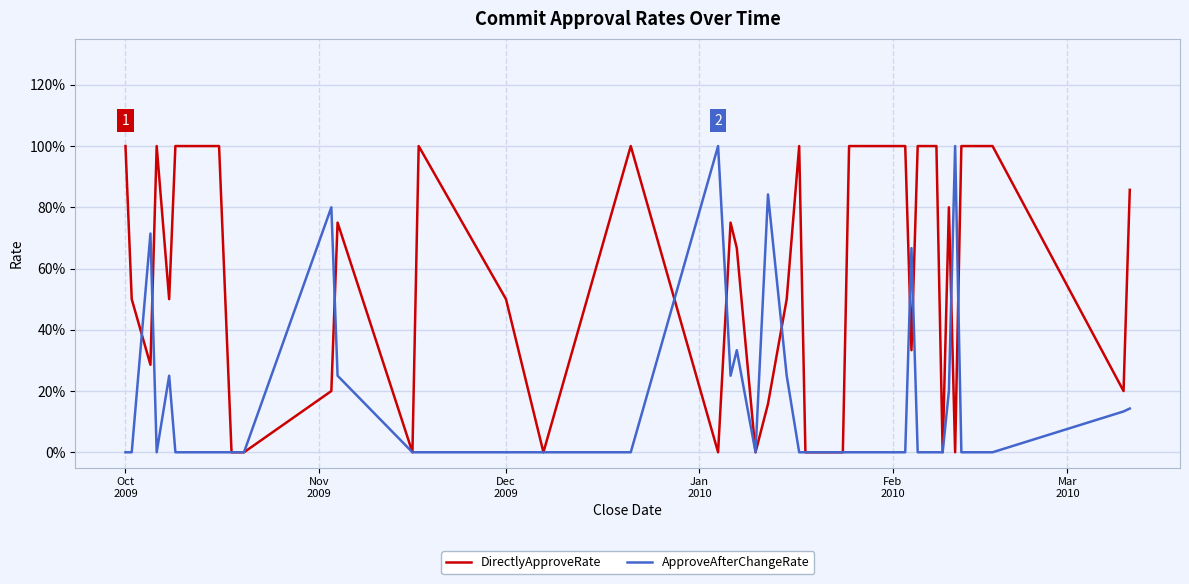

True or false: ApproveAfterChangeRate and DirectlyApproveRate intersect in this chart.

True